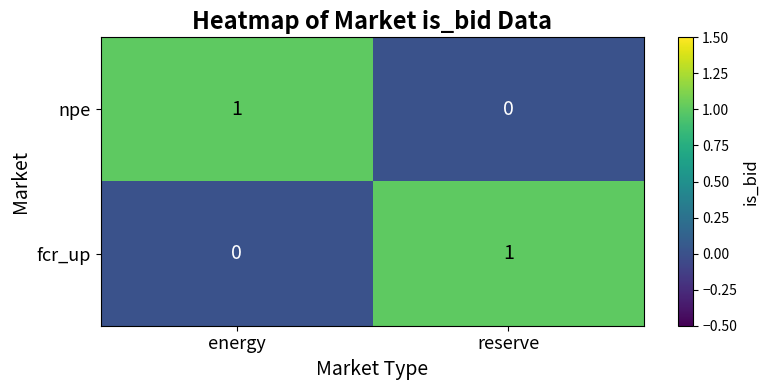

Where is fcr_up nearest to the value 0?

energy